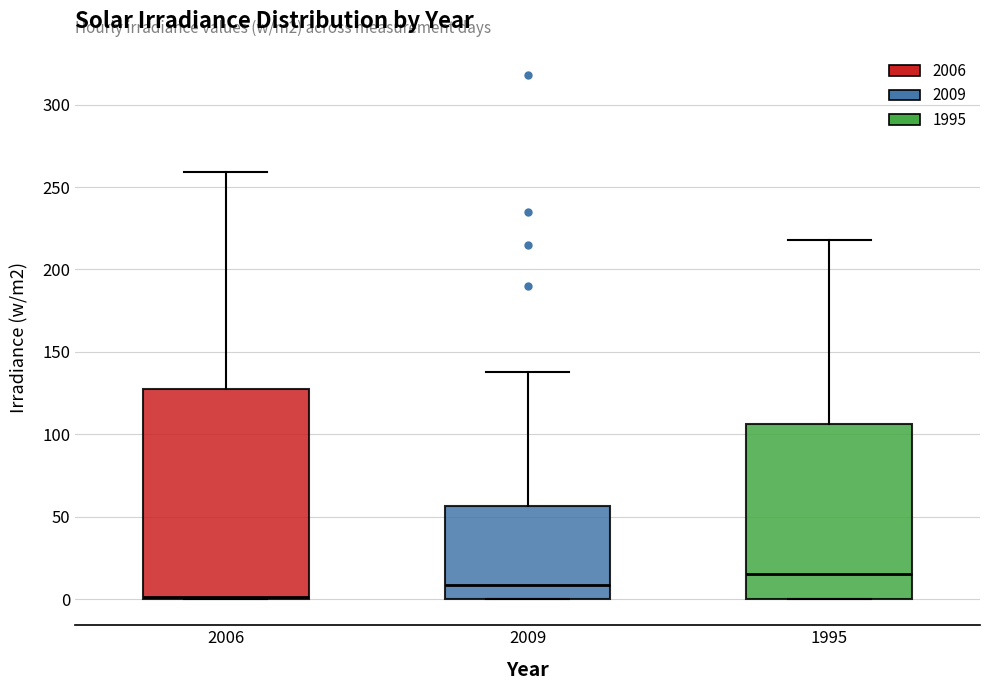

Where is the lower edge of the box at x = 1995 on the y-axis? The values are not printed on the chart, so give them approximately, as read against the axis.

0